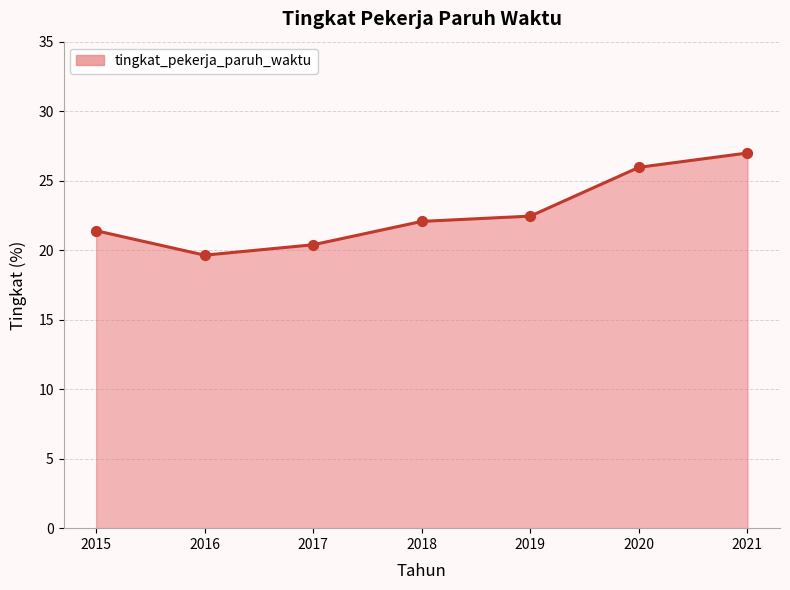

Between 2017 and 2018, which is larger?

2018